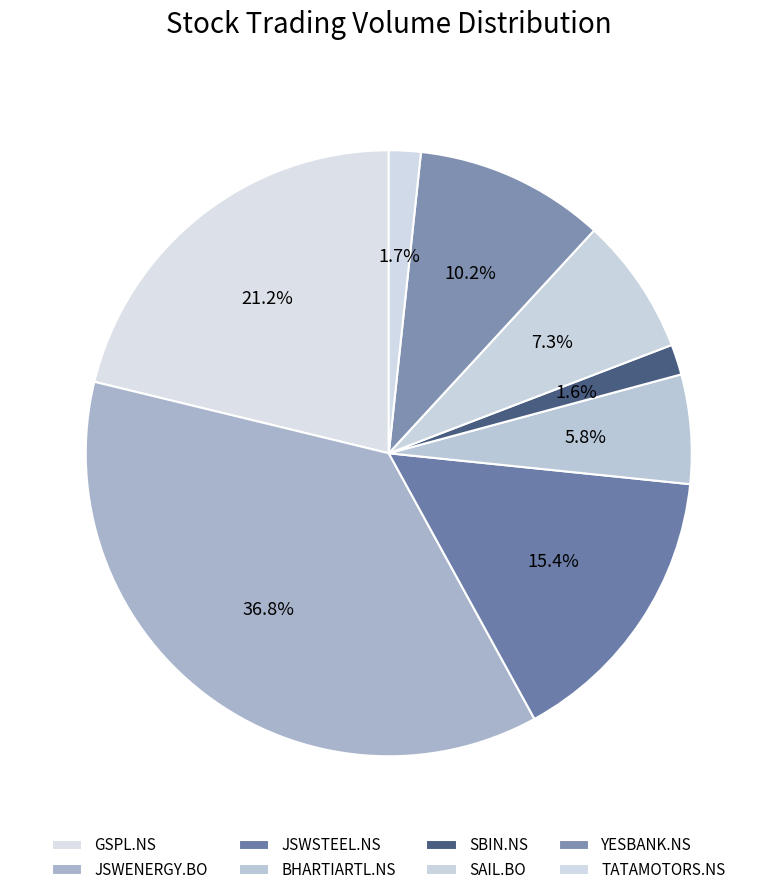

To the nearest percent, what is the combined percentage of YESBANK.NS and TATAMOTORS.NS?

12%